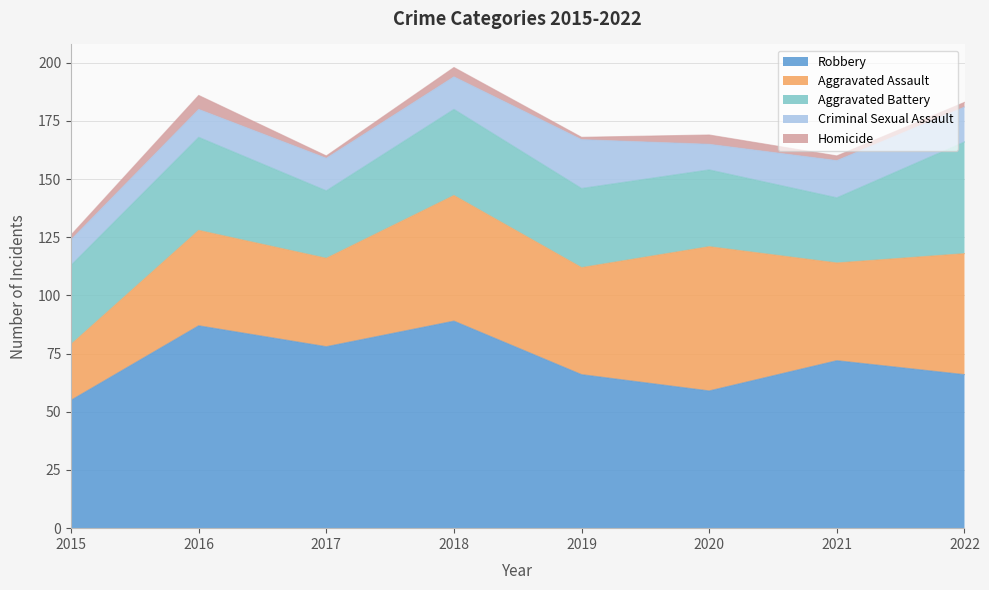

What is the smallest value displayed?

1